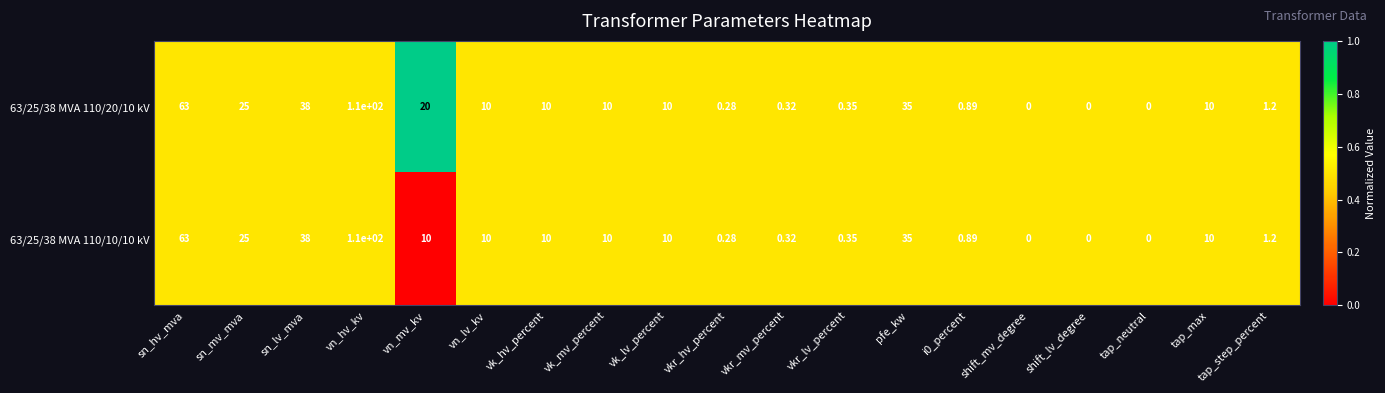

At which category does the chart reach its peak across all series?

vn_hv_kv